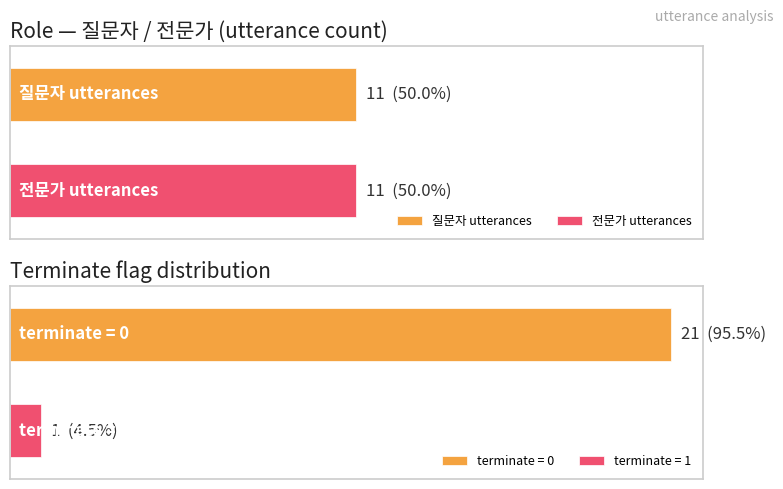

What is the difference between the highest and lowest values at 1?

1